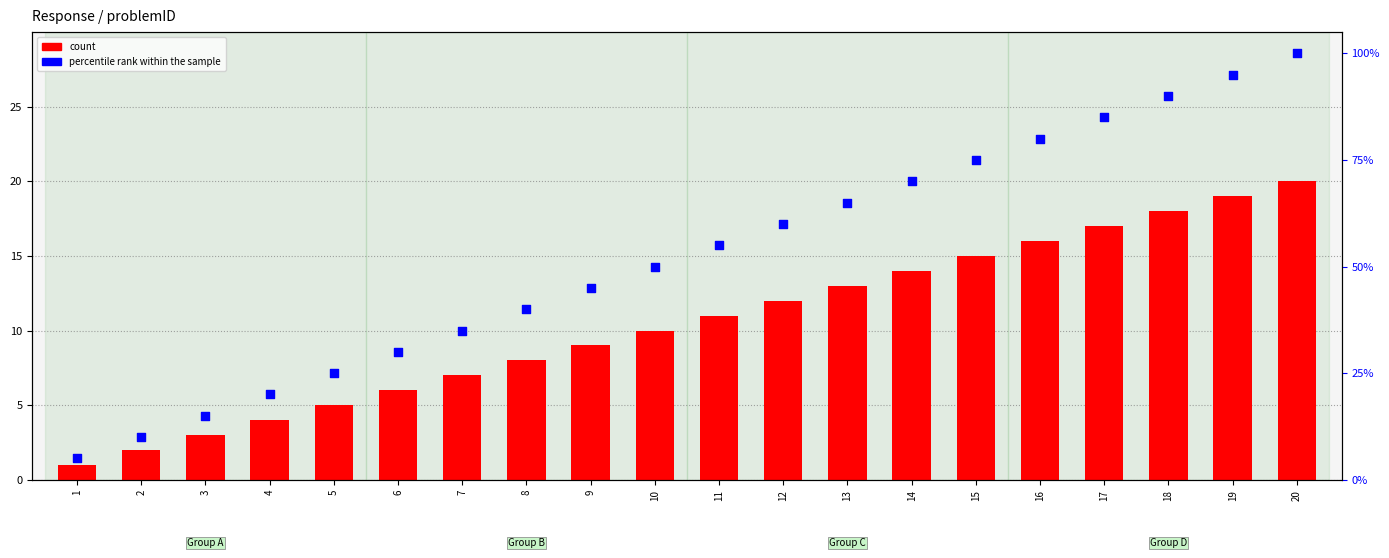

Which series contains the lowest Y value?

count